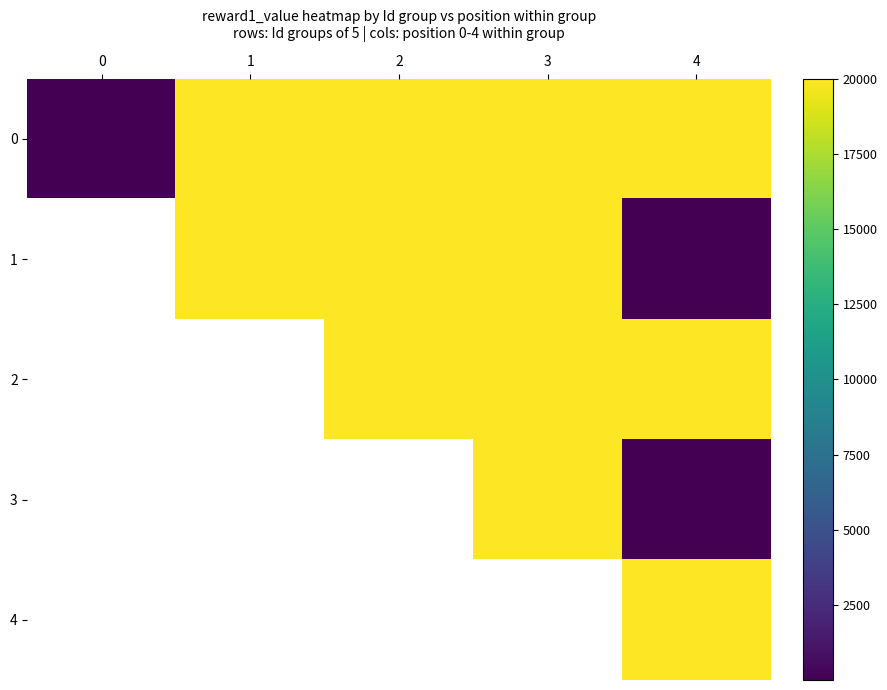

Between 2 and 1, which is larger?

2